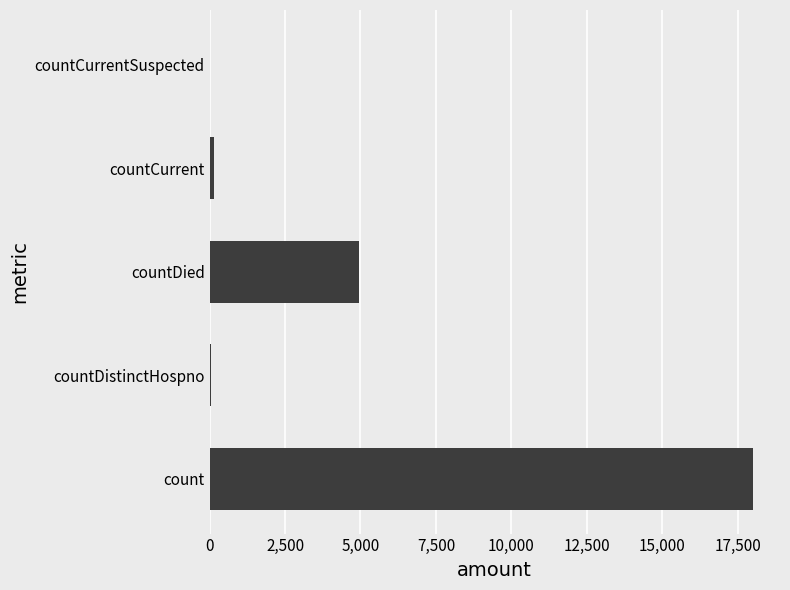

Count the number of data series in this chart.

1